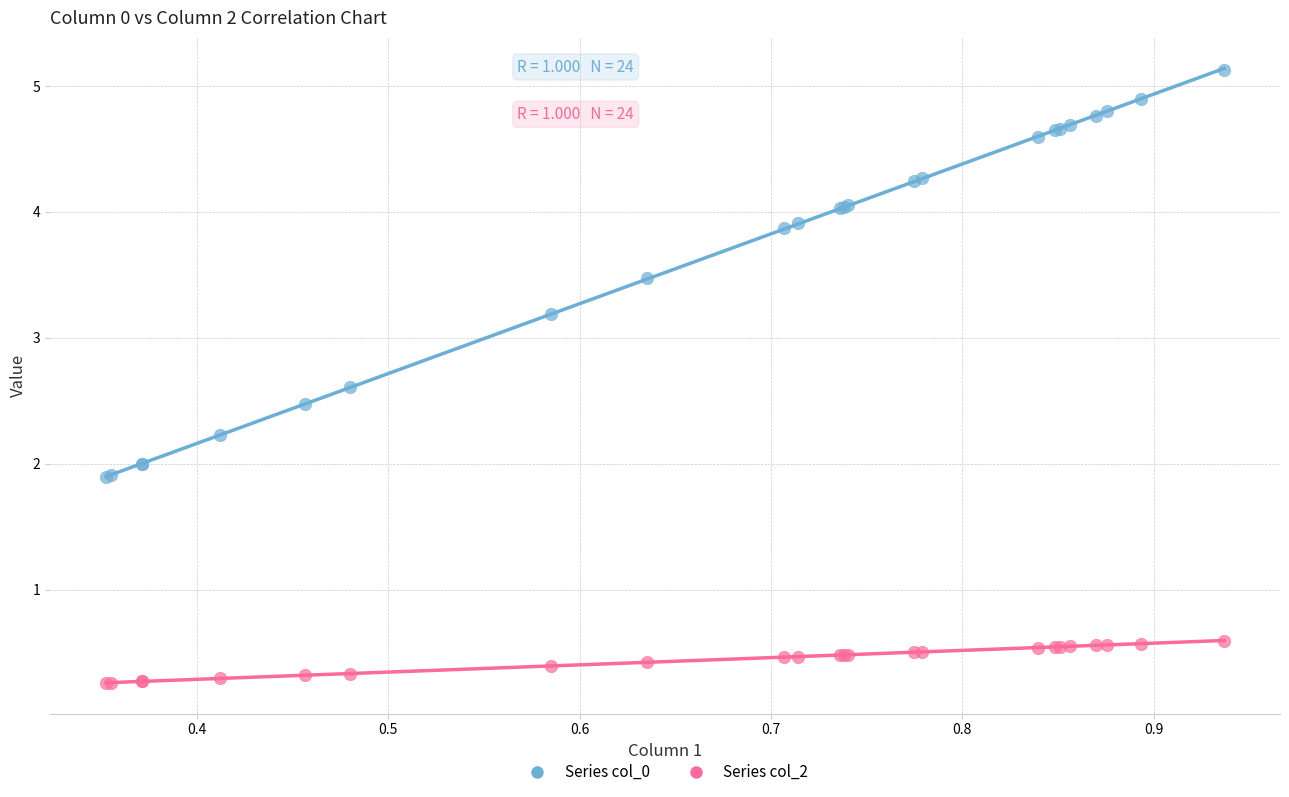

Which series reaches the minimum Y coordinate?

Series col_2